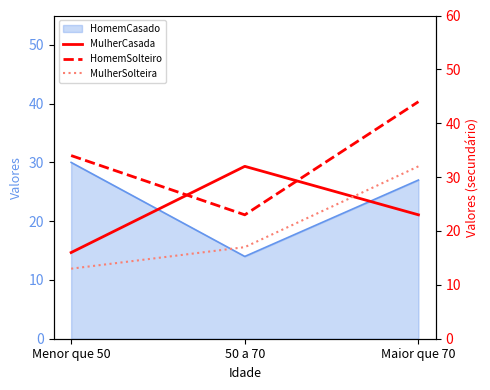

What is the sum of the MulherCasada values at 50 a 70 and Menor que 50?

48